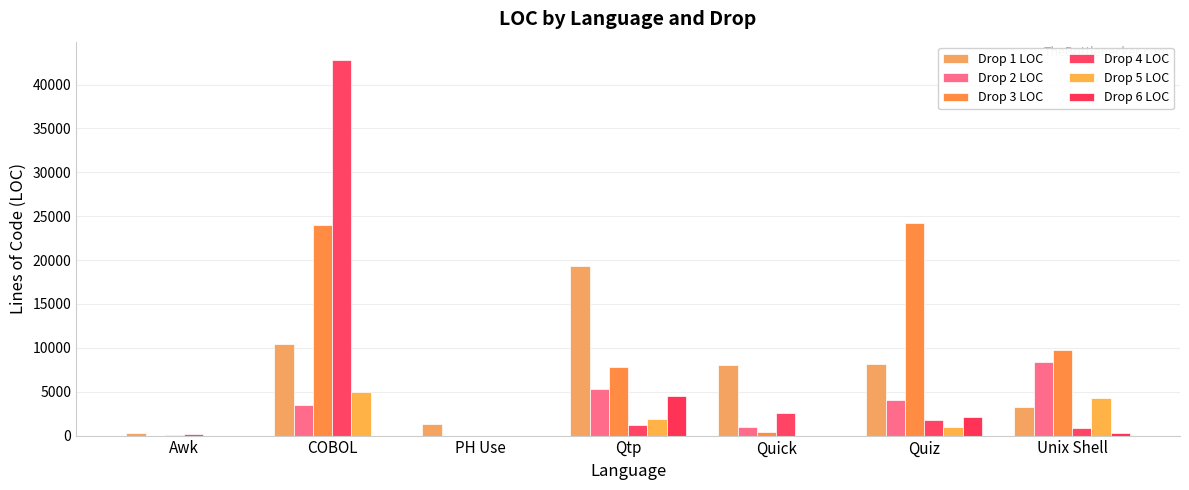

Are the bars horizontal?

No